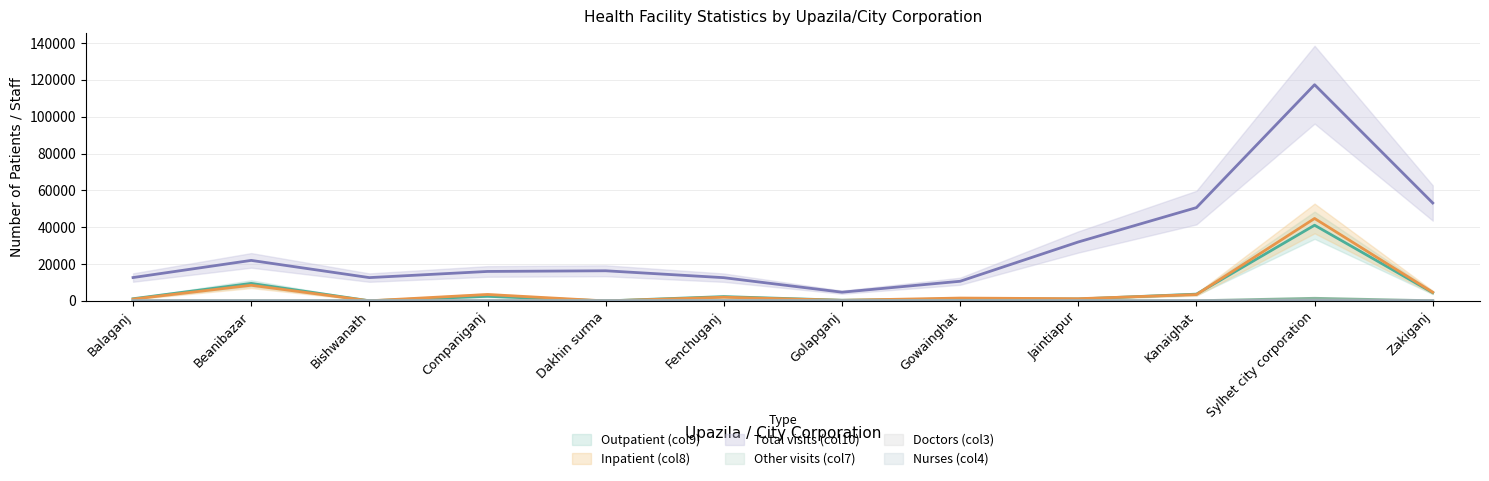

What is the label of the 10th point from the left?

Kanaighat